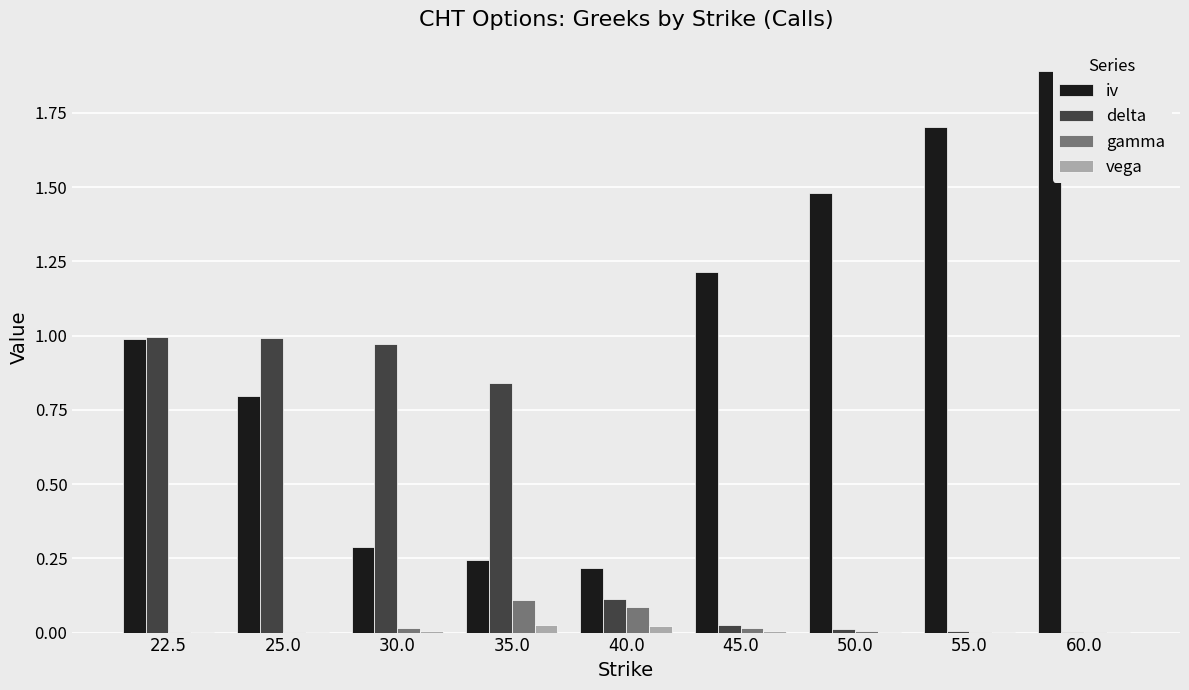

The value of gamma at 25.0 is 0.0. True or false?

True